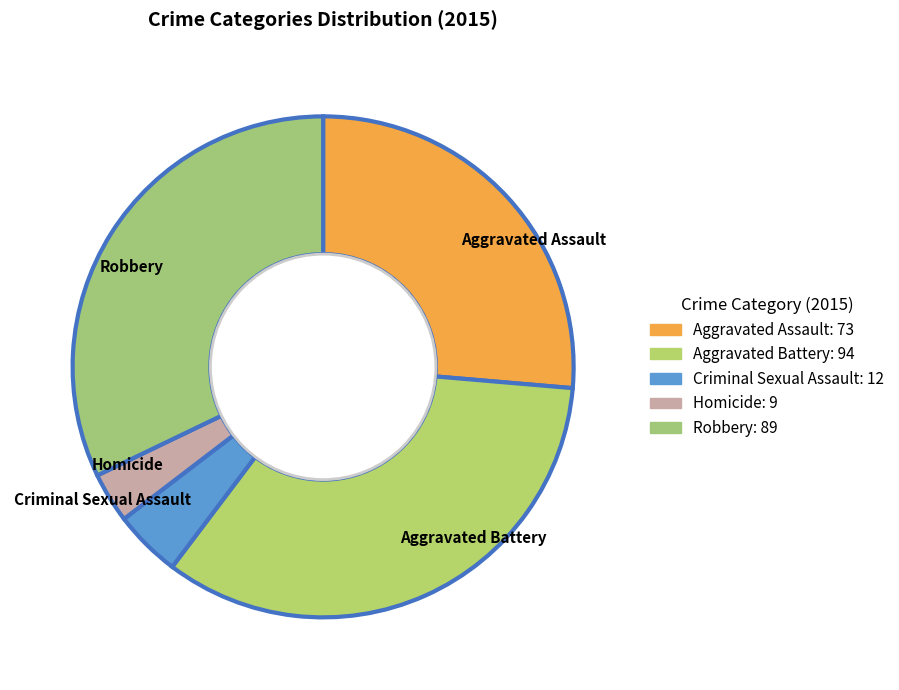

Between Aggravated Battery and Homicide, which is larger?

Aggravated Battery